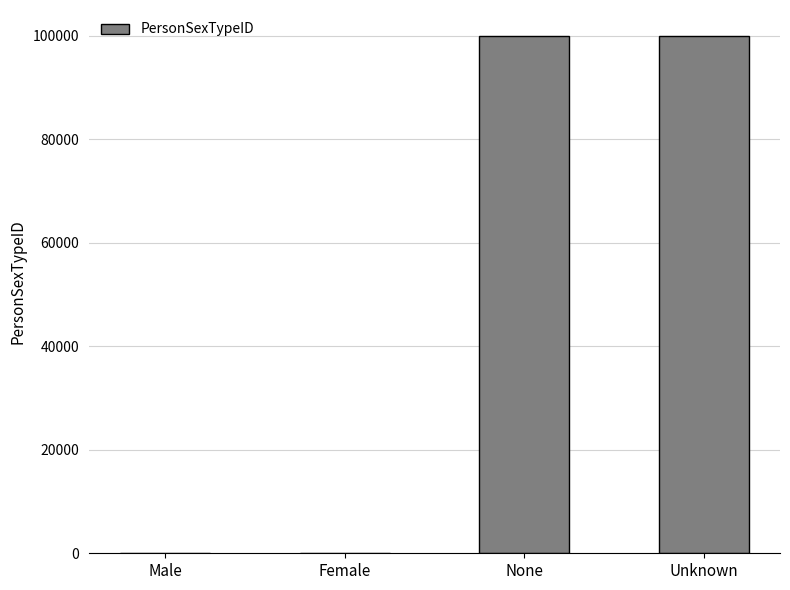

What is the greatest value displayed?

99999